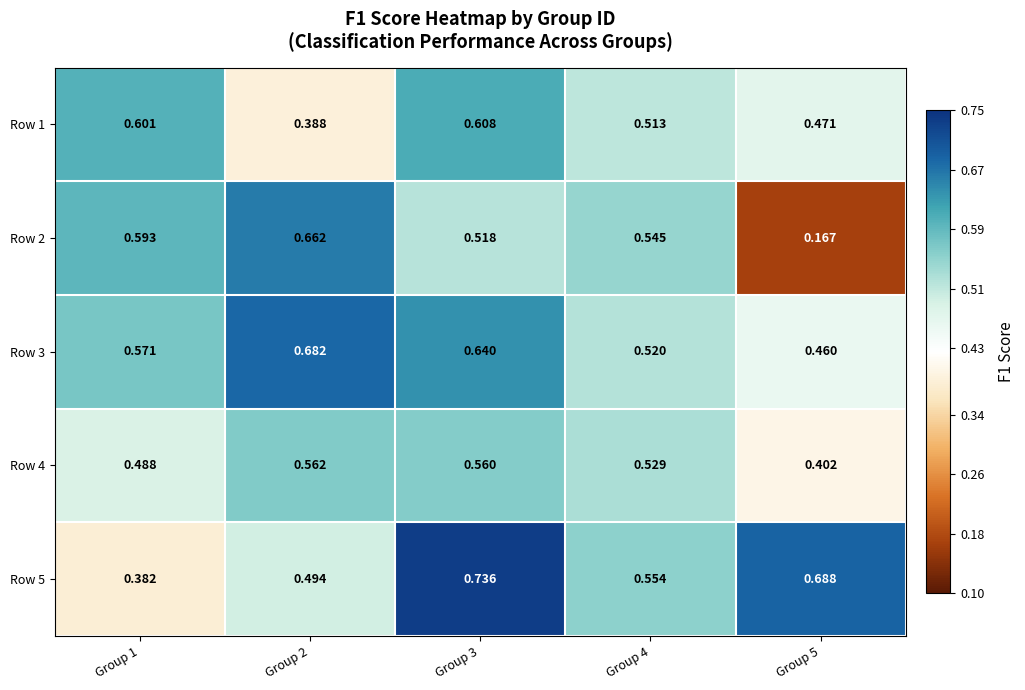

Is the value of Row 1 at Group 4 greater than the value of Row 5 at Group 1?

Yes